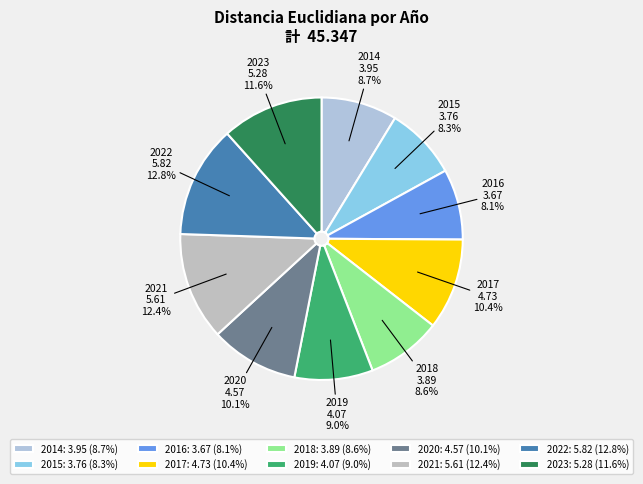

Approximately how many times larger is the value at 2020 compared to 2015?

1.2